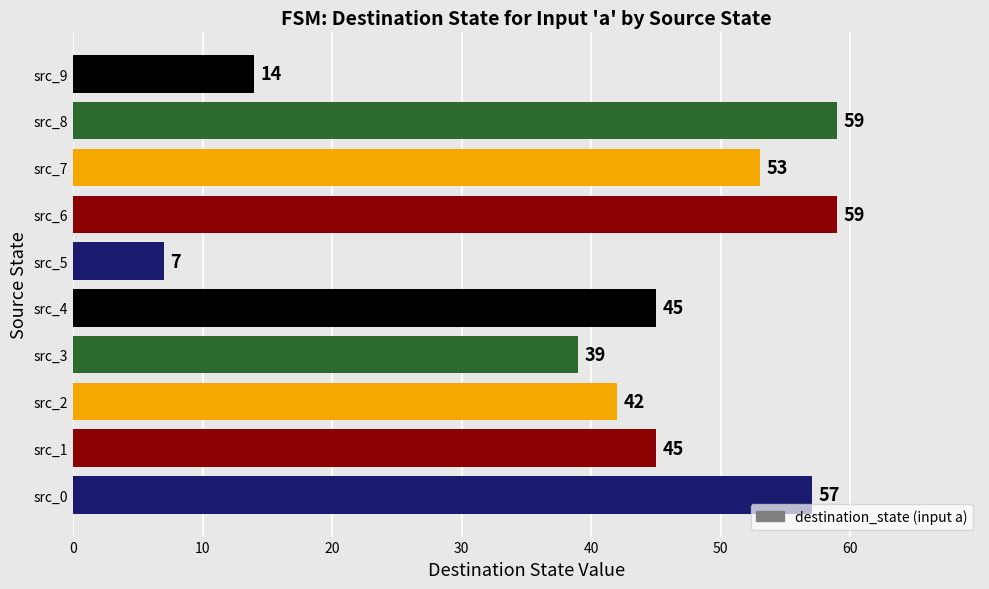

Which category has the lowest value across all series?

src_5